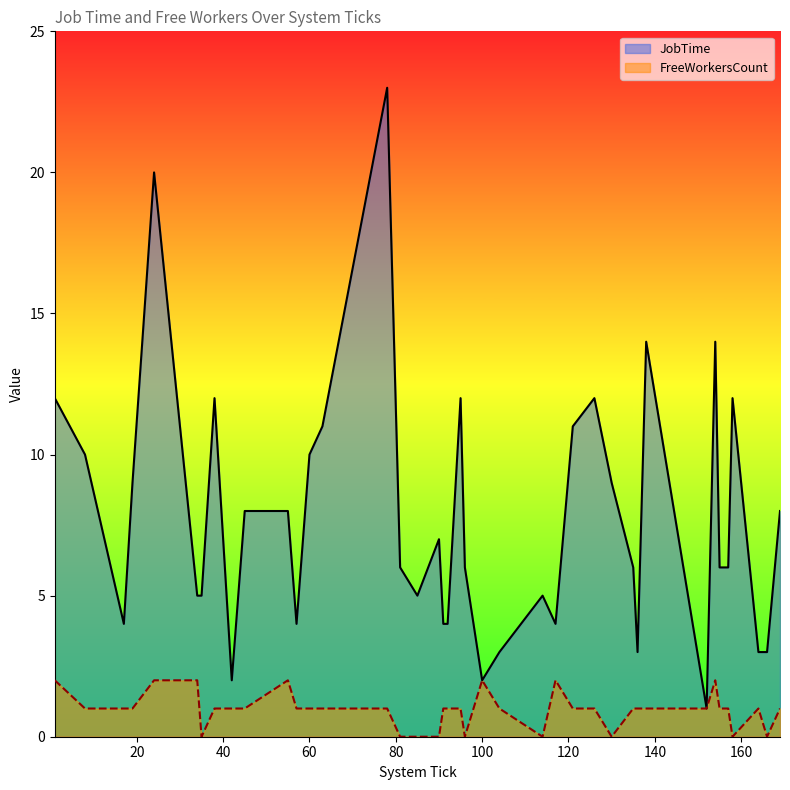

Where does the FreeWorkersCount series first go above 1?

1